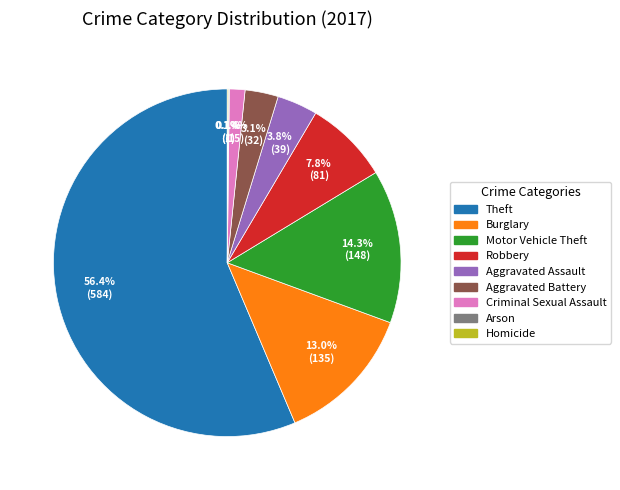

Which has a higher value, Robbery or Burglary?

Burglary